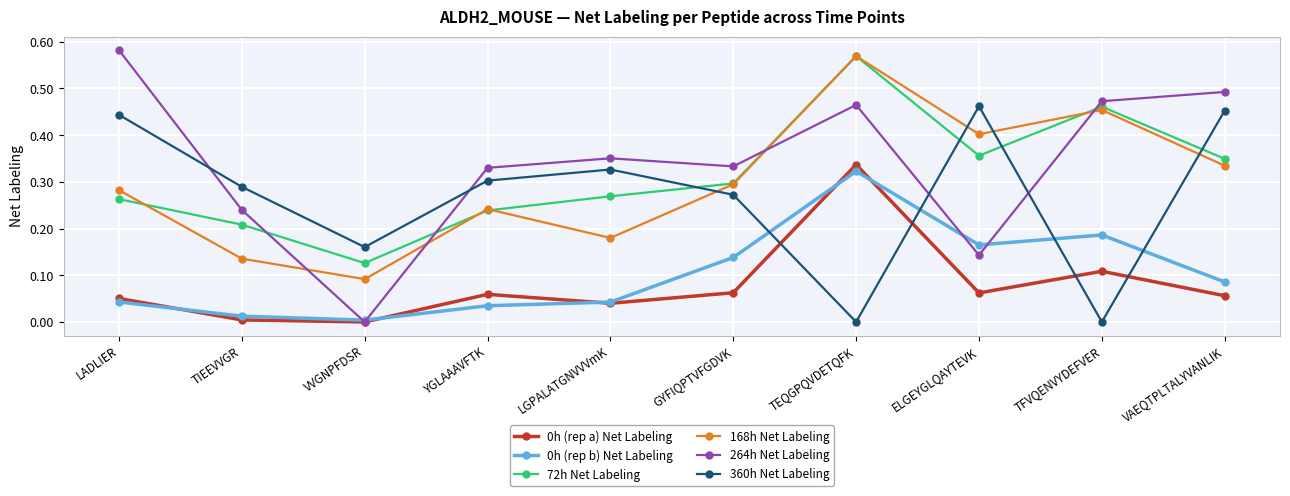

True or false: 0h (rep a) Net Labeling and 168h Net Labeling intersect in this chart.

False